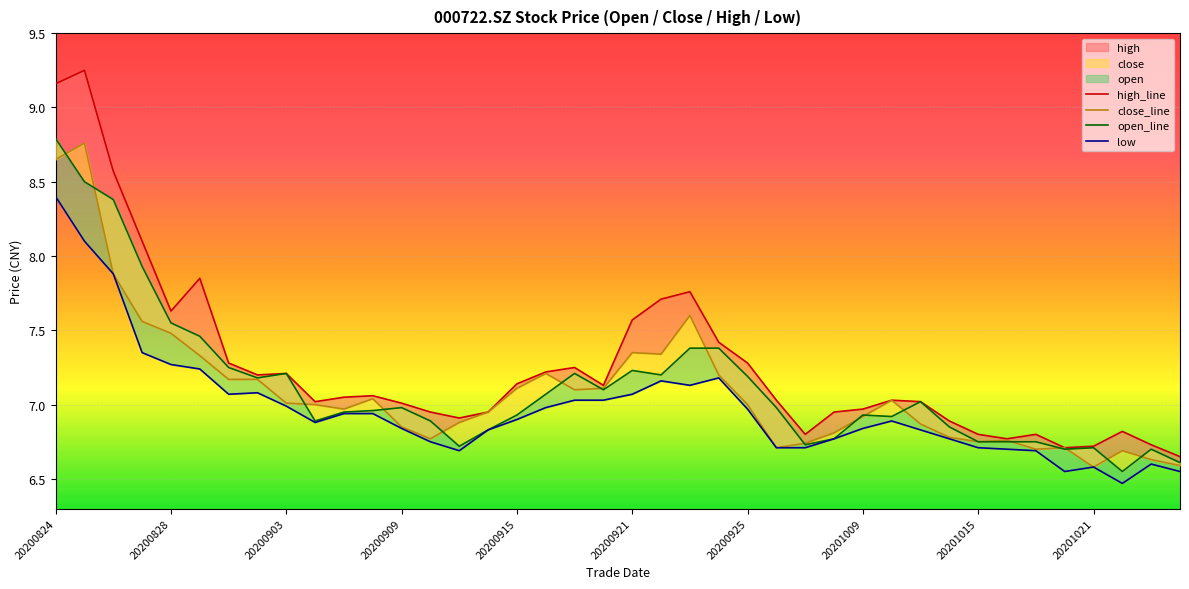

Which series has the largest total across all categories?

high_line